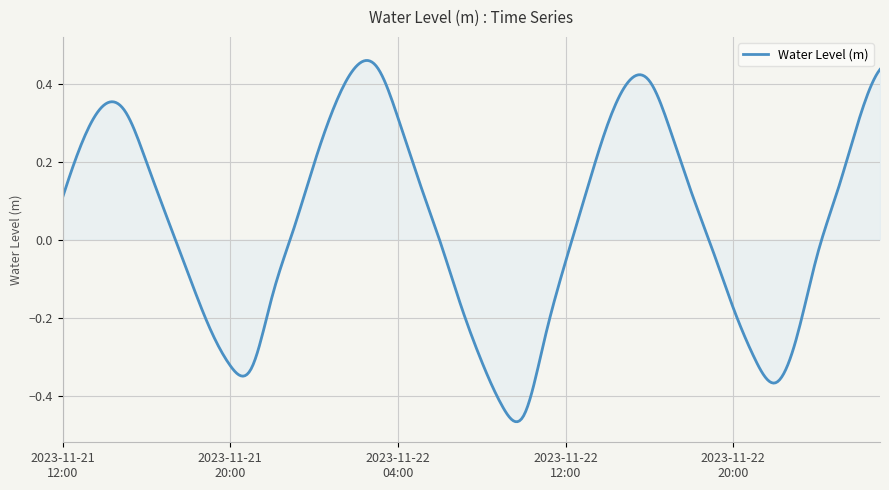

How many interior local peaks (higher than both neighbors) does the data have?

3